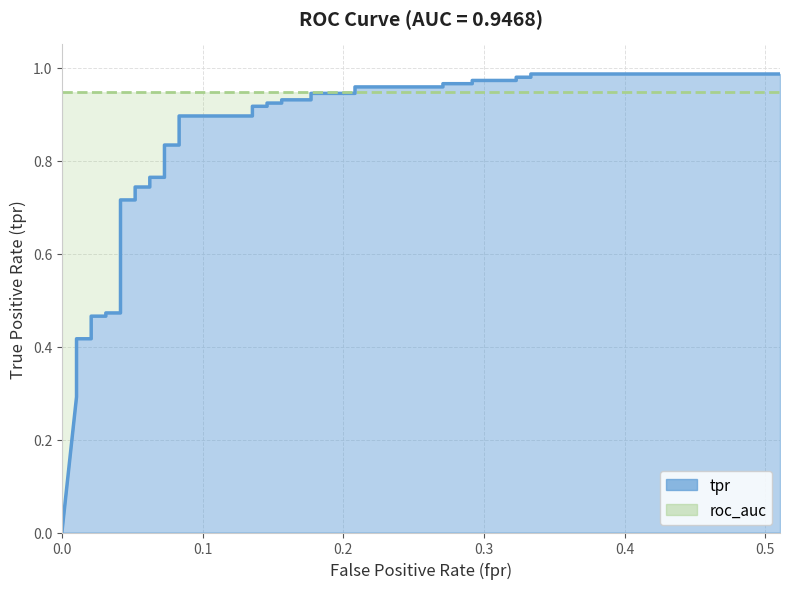

Does the chart display data point markers on the line(s)?

No